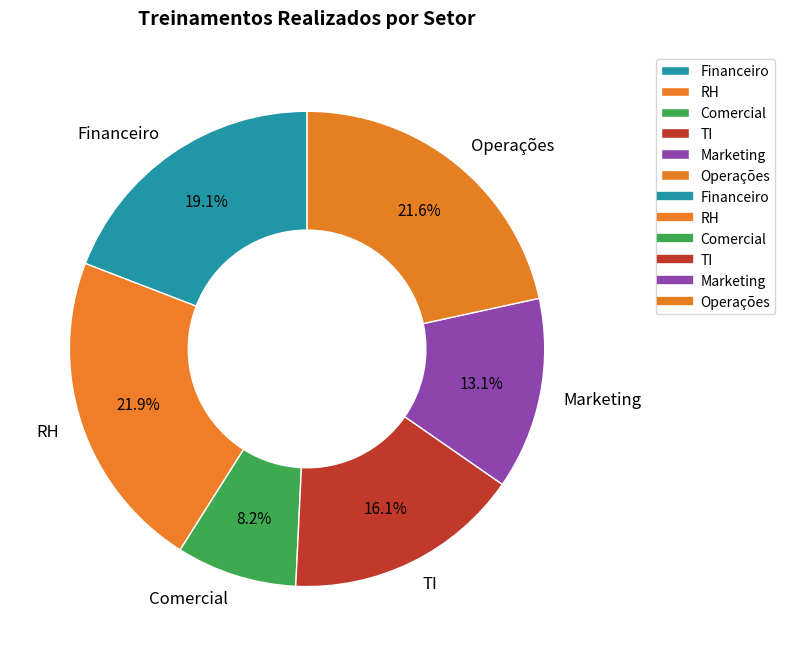

To the nearest percent, what percentage of the pie is Operações?

22%